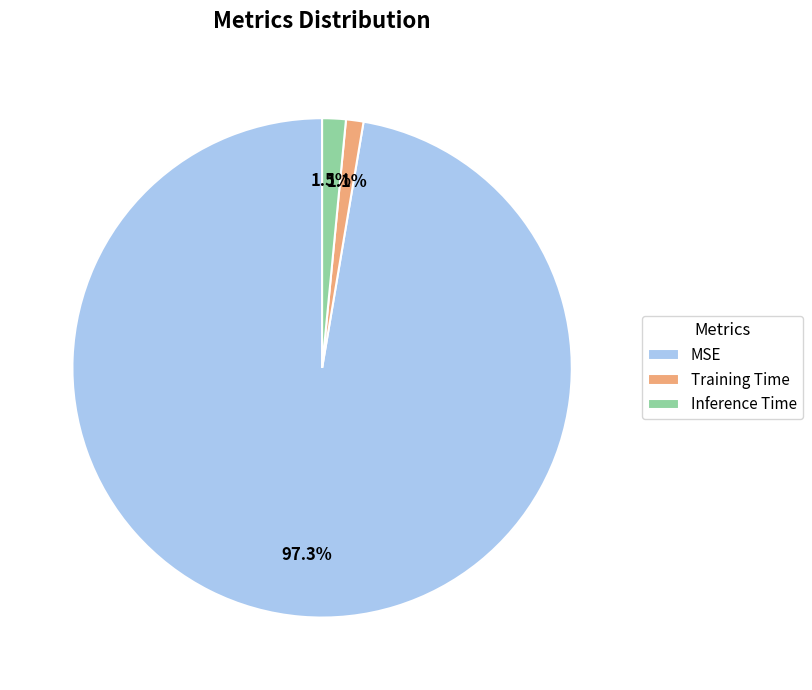

What portion of the pie excludes Training Time?

98.9%